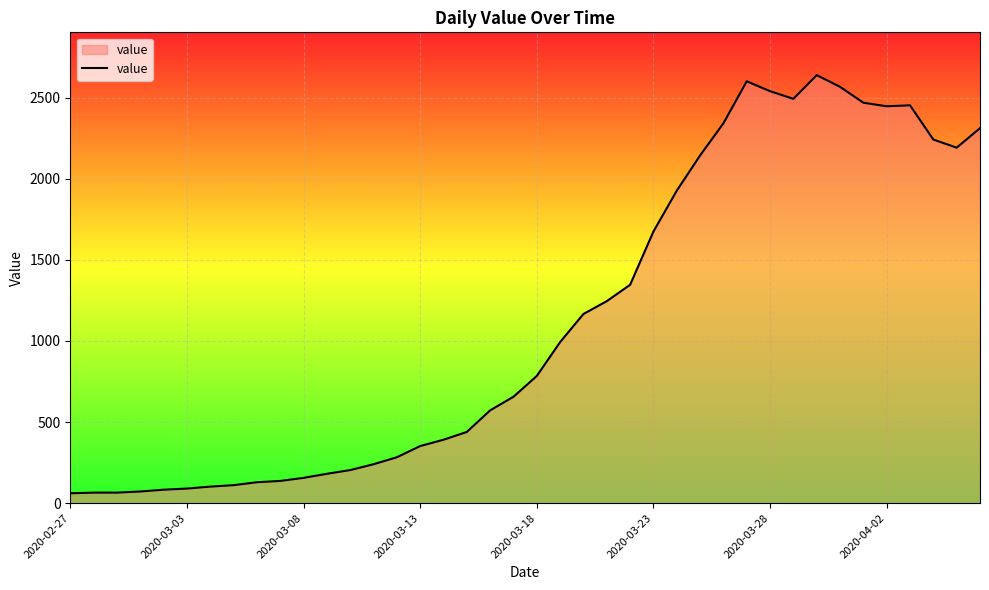

What is the maximum value shown in the chart?

2638